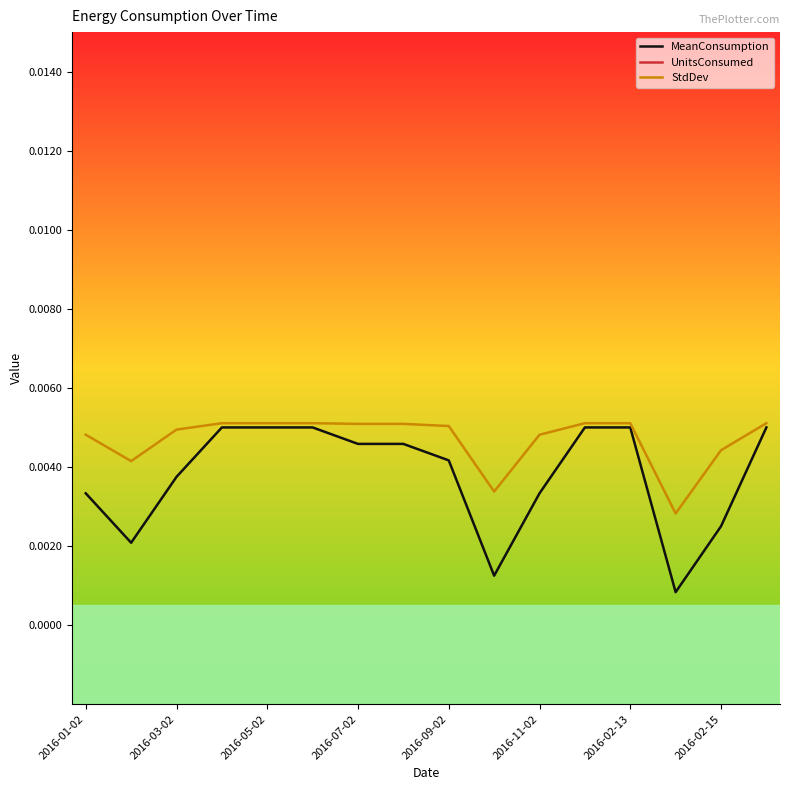

Is it true that StdDev equals 0.0 at 15?

False